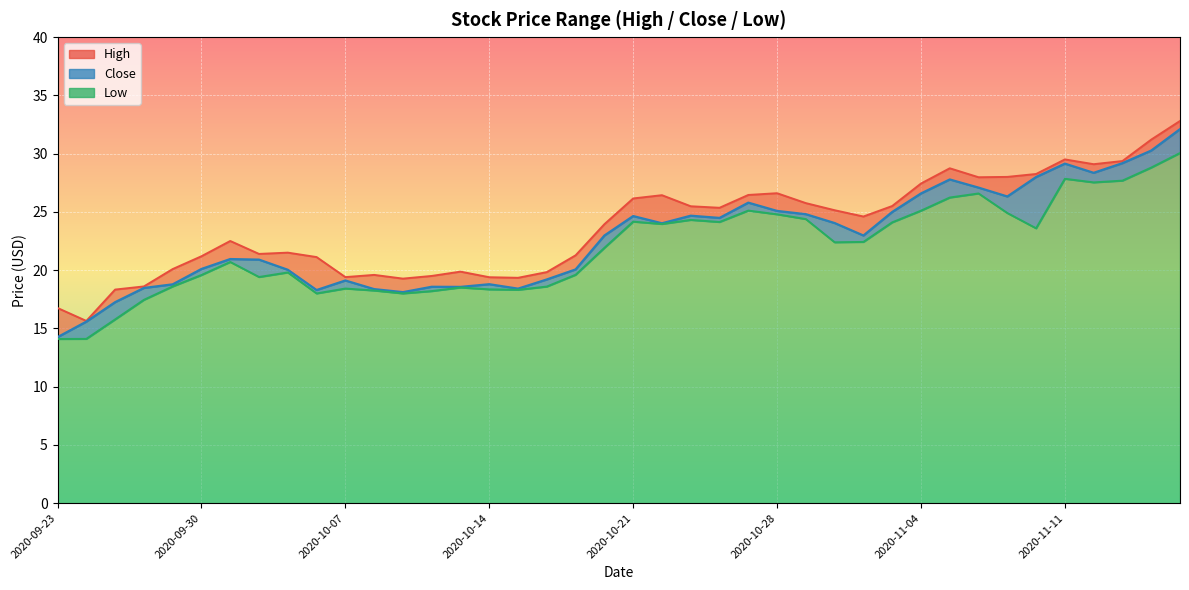

What is the difference between the second highest and second lowest values in the Low series?

14.7